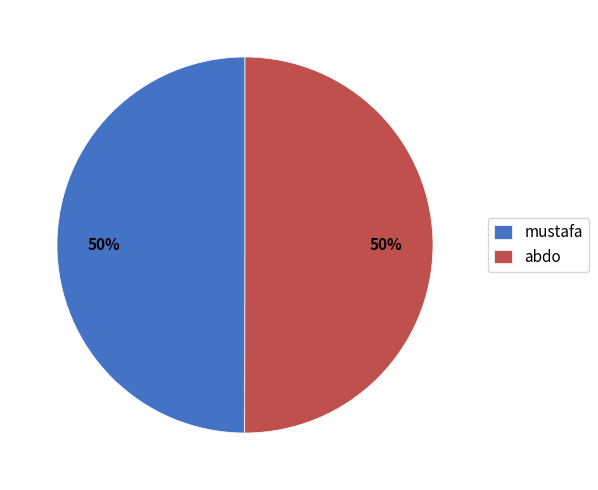

Is it true that abdo is 50% of the pie?

True